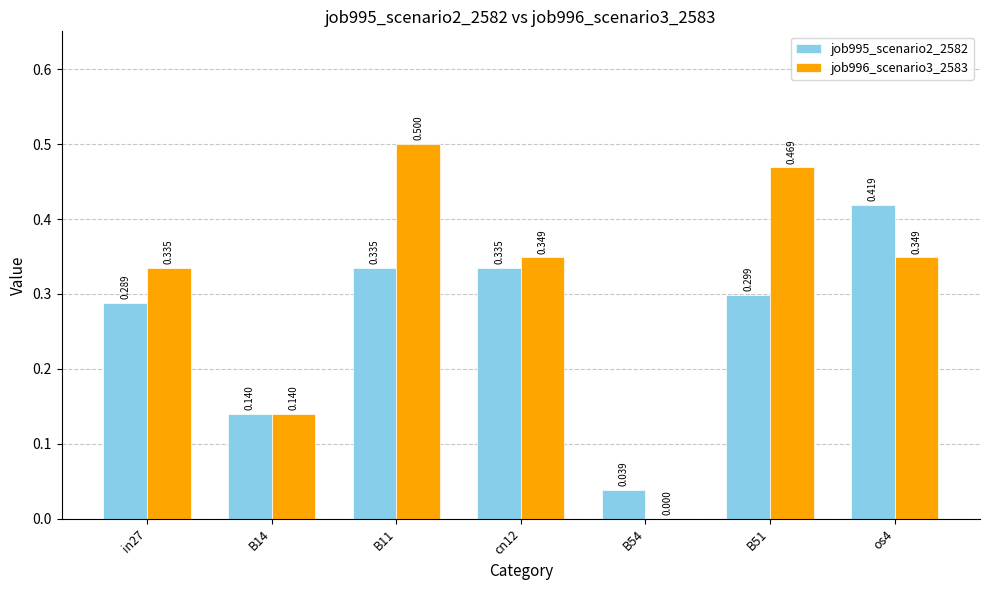

True or false: job995_scenario2_2582 has a value of 0.0 at B54.

True